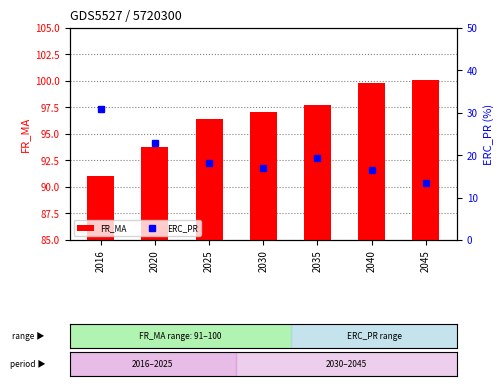

Read the ERC_PR value at 2035.

19.3